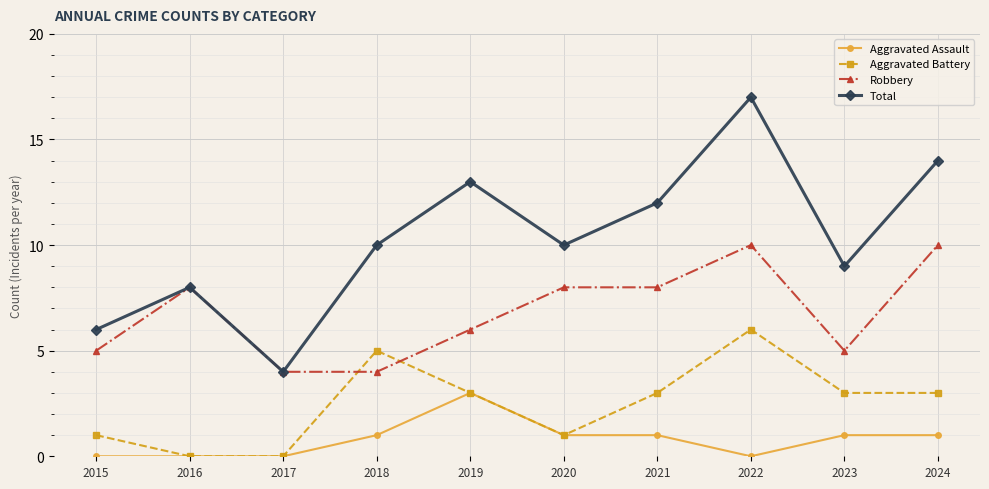

Reading right to left, extract all data points from this chart.

Aggravated Assault: 2024=1	2023=1	2022=0	2021=1	2020=1	2019=3	2018=1	2017=0	2016=0	2015=0
Aggravated Battery: 2024=3	2023=3	2022=6	2021=3	2020=1	2019=3	2018=5	2017=0	2016=0	2015=1
Robbery: 2024=10	2023=5	2022=10	2021=8	2020=8	2019=6	2018=4	2017=4	2016=8	2015=5
Total: 2024=14	2023=9	2022=17	2021=12	2020=10	2019=13	2018=10	2017=4	2016=8	2015=6